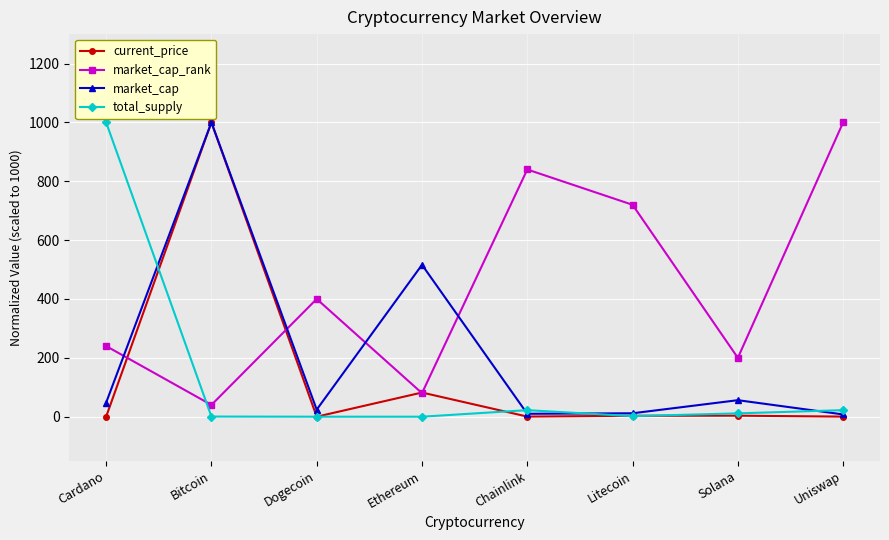

What position from the right is Dogecoin?

6